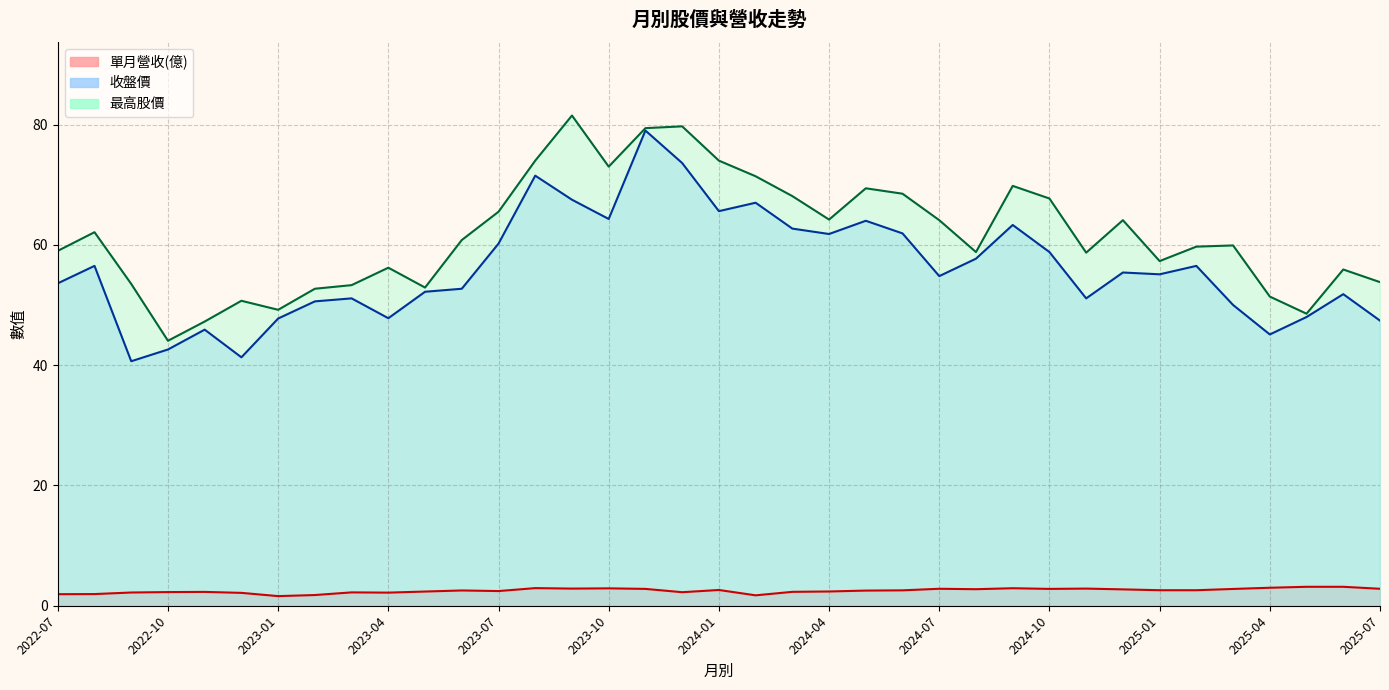

How many distinct data groups are displayed?

3